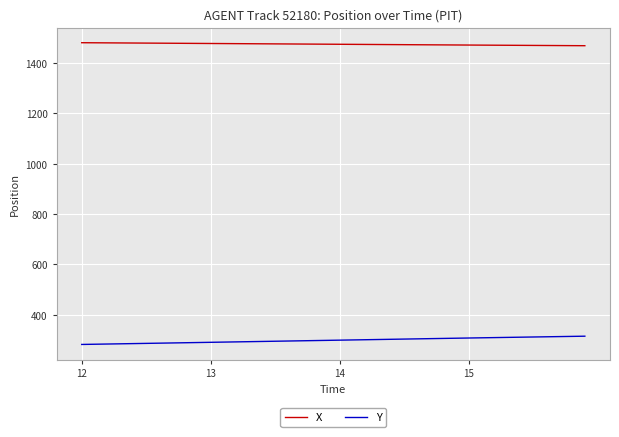

What is the difference between the maximum and second lowest values in the Y series?

32.0